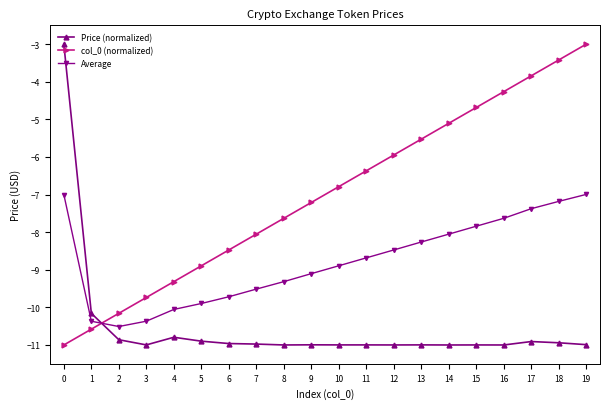

What is the difference between the maximum and minimum values in the Average series?

3.5